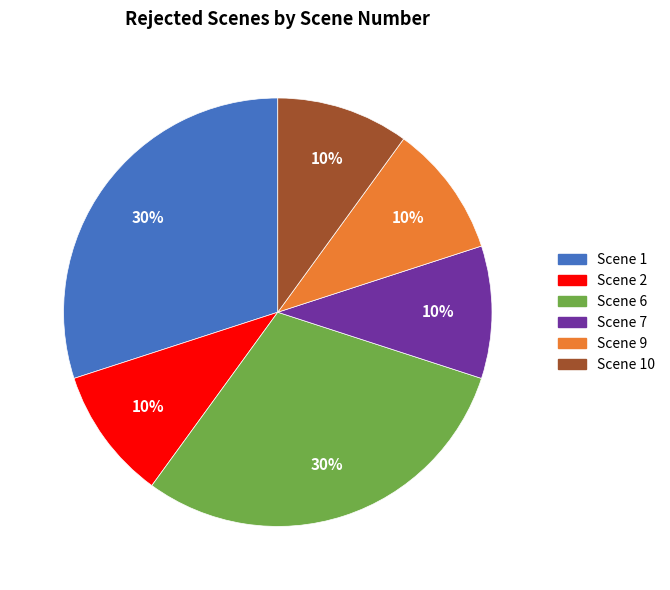

How many segments does this pie chart have?

6